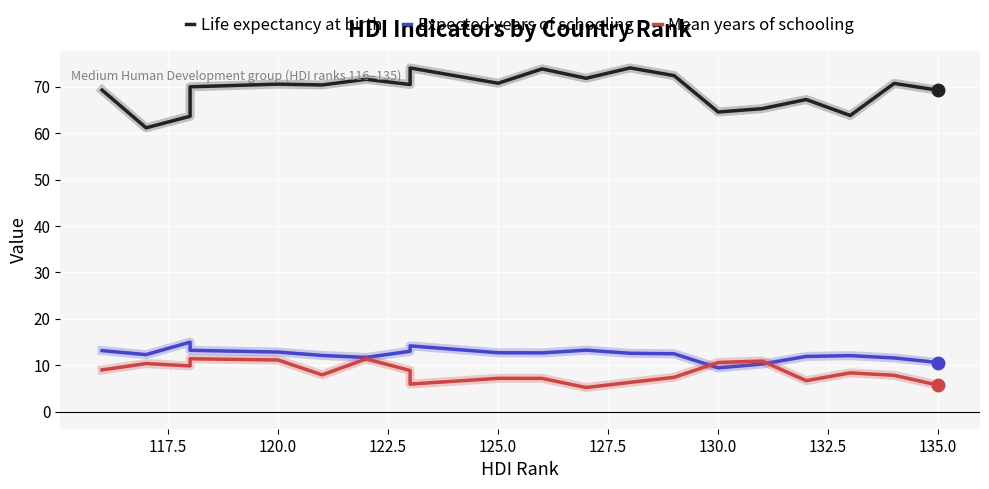

What is the difference between the maximum and minimum values in the Life expectancy at birth series?

12.9